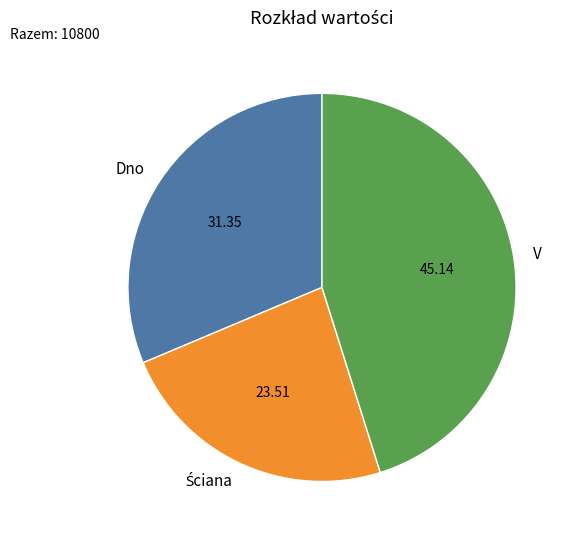

Approximately how many times larger is the value at V compared to Dno?

1.4